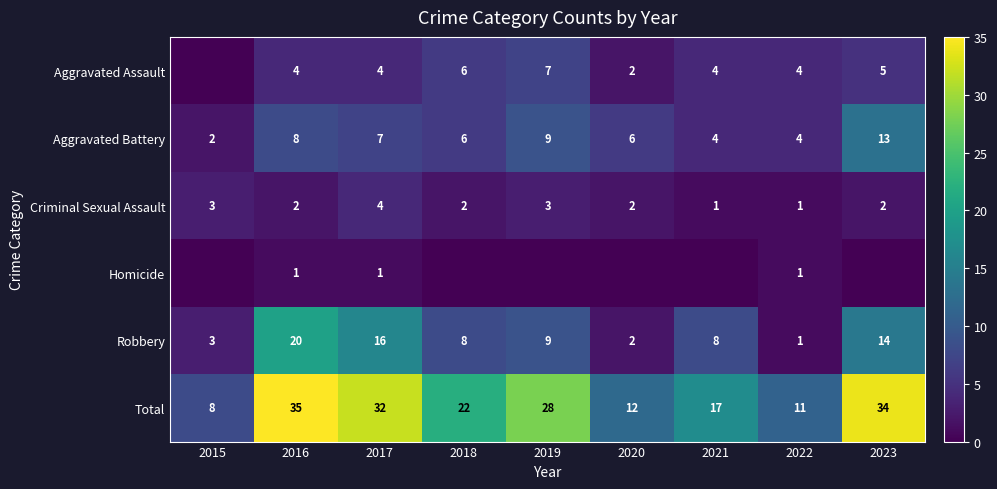

What is the difference between the second highest and second lowest values in the Robbery series?

14